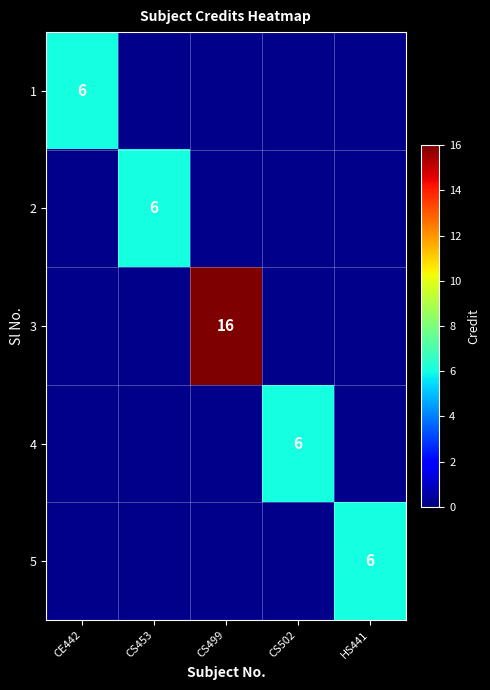

Is it true that 2 equals 4 at CS453?

False